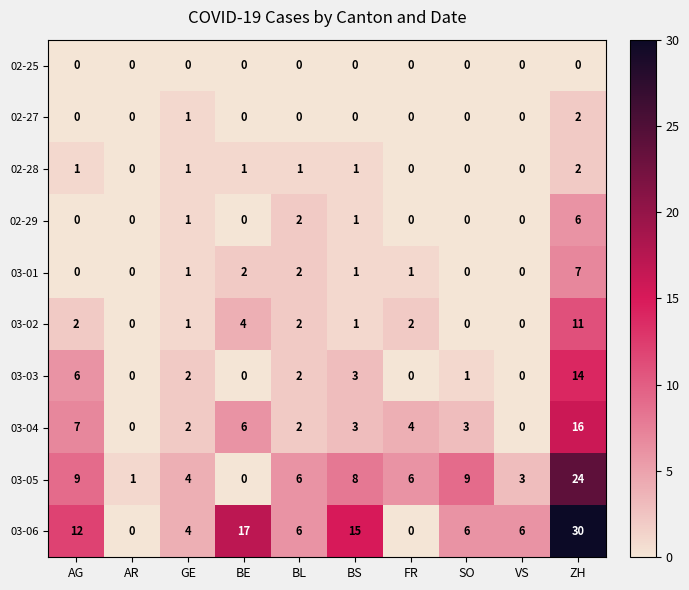

What is the difference between the highest and lowest values at GE?

4